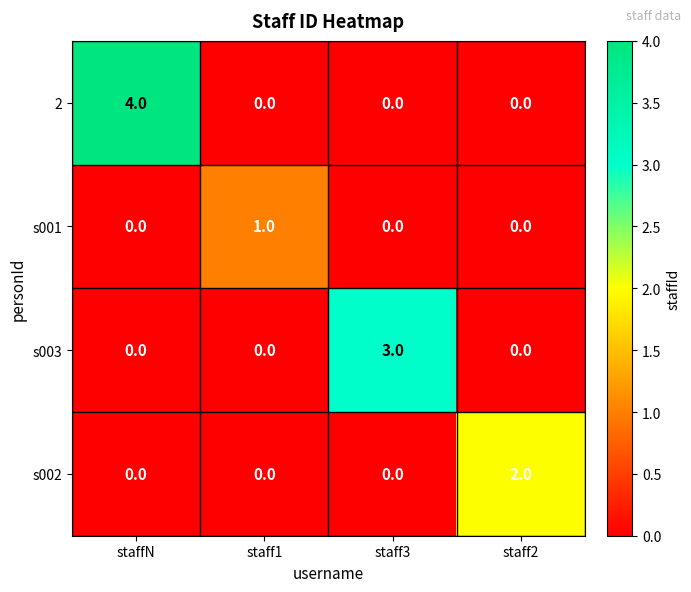

How many data points does each series have?

4